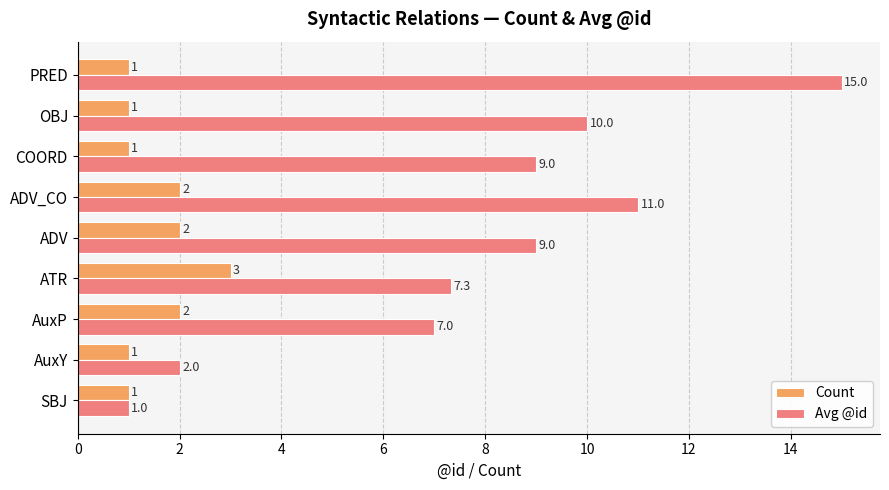

What is the highest value of the Count series?

3.0